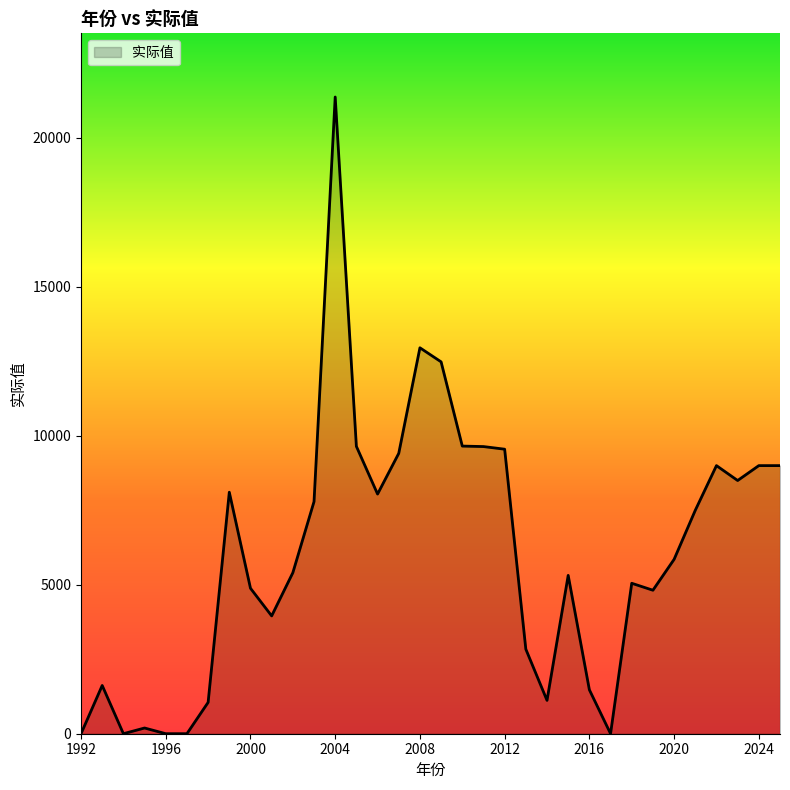

What is the maximum value shown in the chart?

21374.0